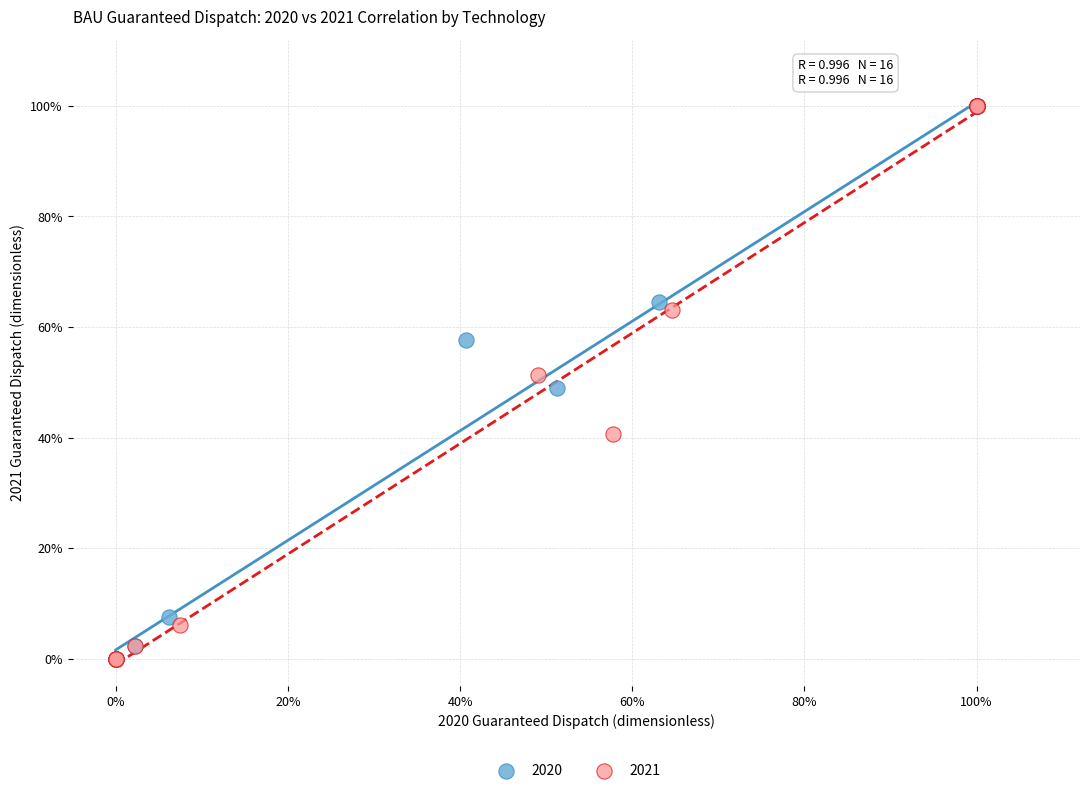

What are all the series names shown in the legend?

2020, 2021